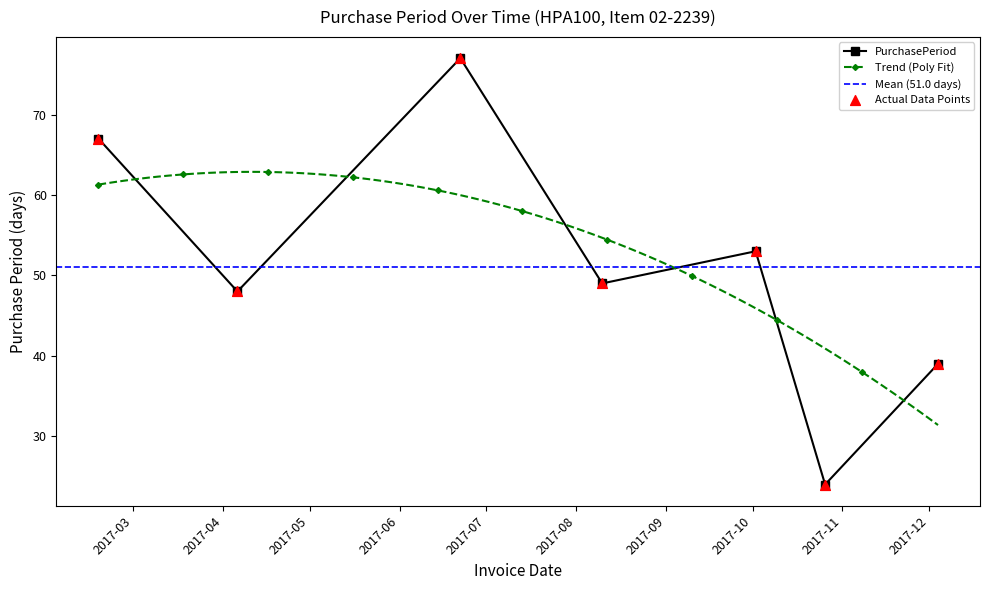

Which has a higher value, 2017-10-26 or 2017-12-04?

2017-12-04